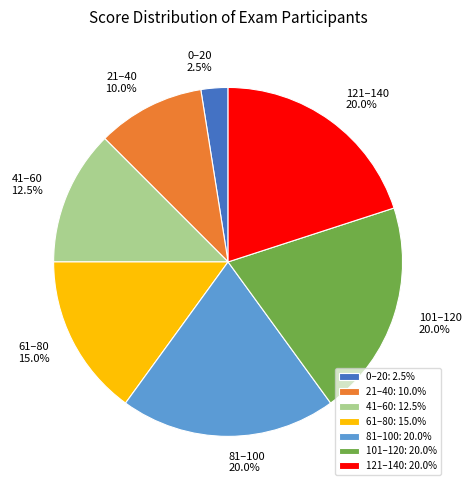

Is there a majority slice in this chart?

No